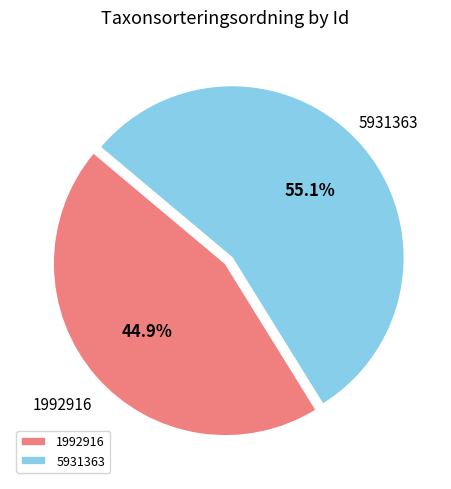

Count the number of slices in the pie.

2